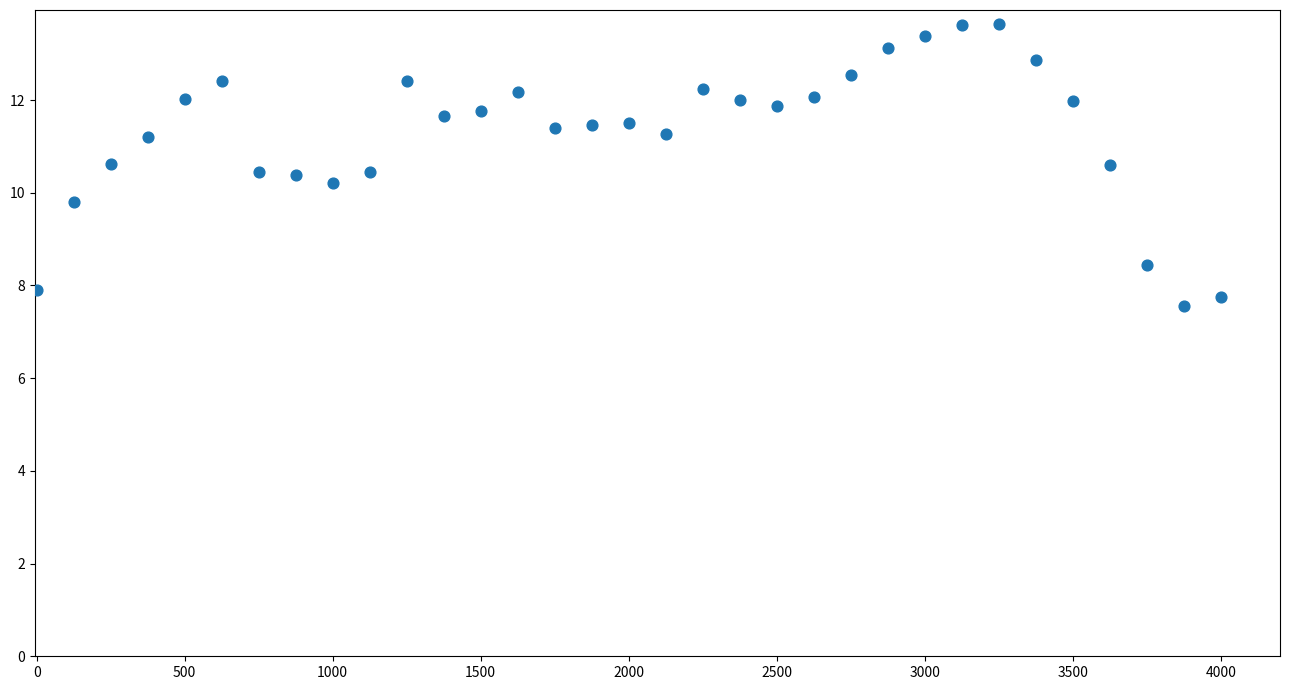

What is the range of Y values (max minus min)?

6.1